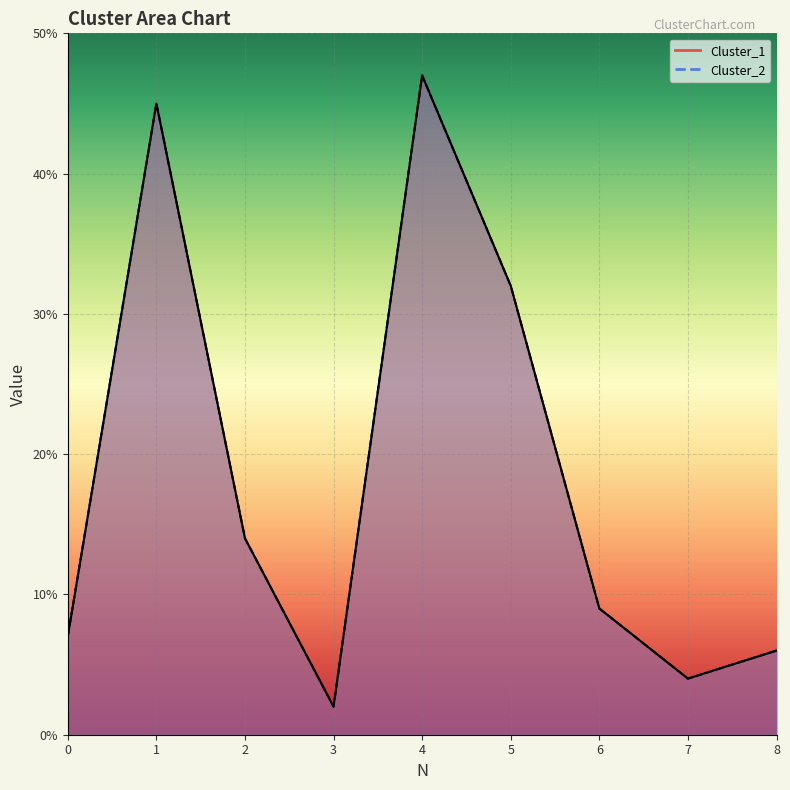

Which has a higher value, 5 or 0?

5